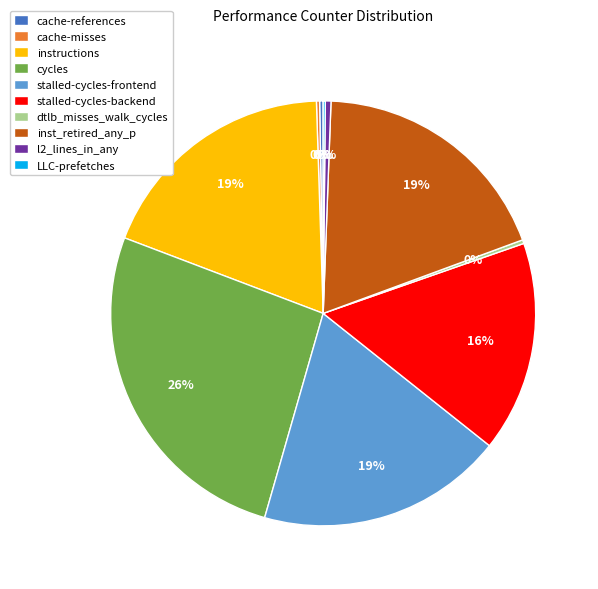

To the nearest percent, what is the average slice percentage?

10%